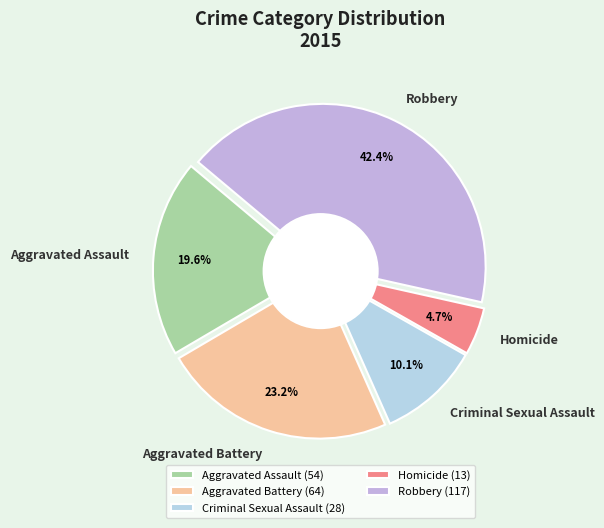

What percentage is the Robbery slice, to the nearest percent?

42%